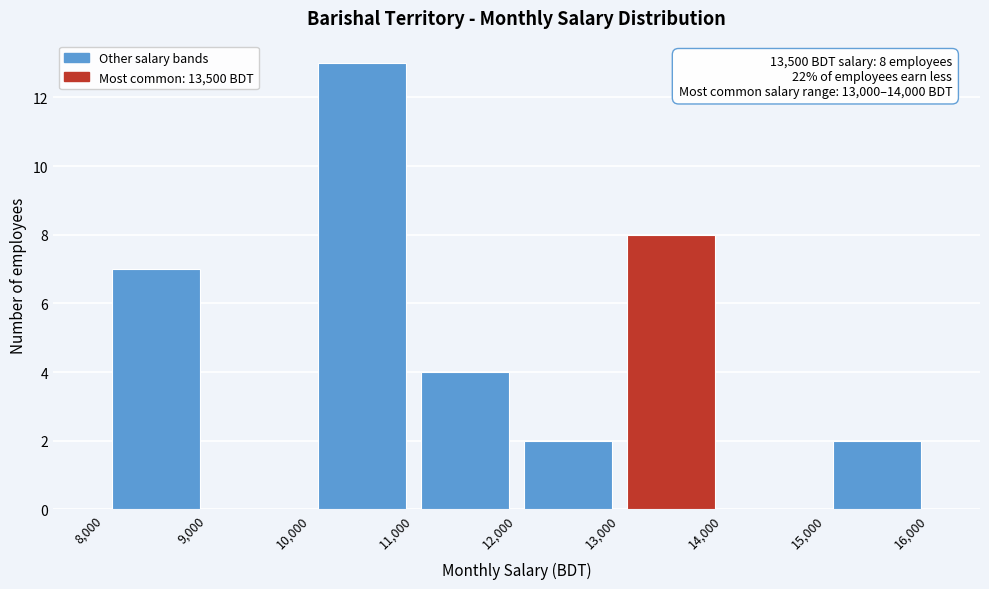

Which range on the x-axis has the tallest bar?

10,000 to 11,000